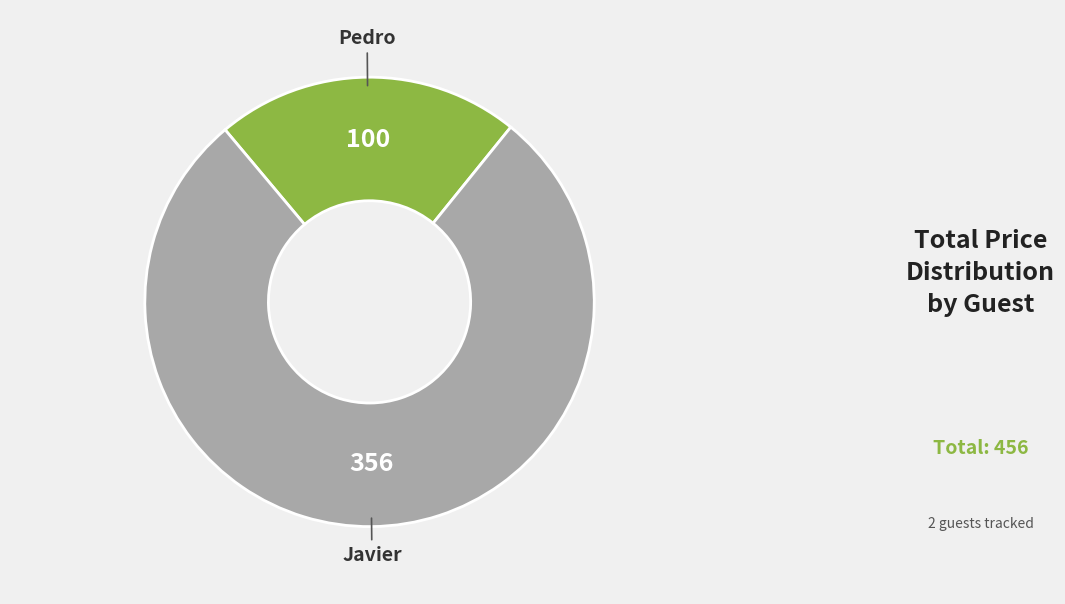

True or false: Javier accounts for 78% of the total.

True